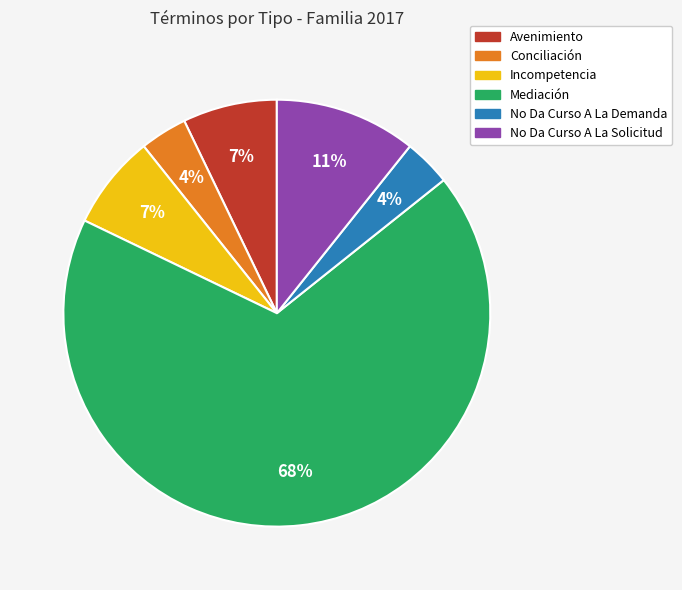

To the nearest percent, what portion does Avenimiento represent?

7%